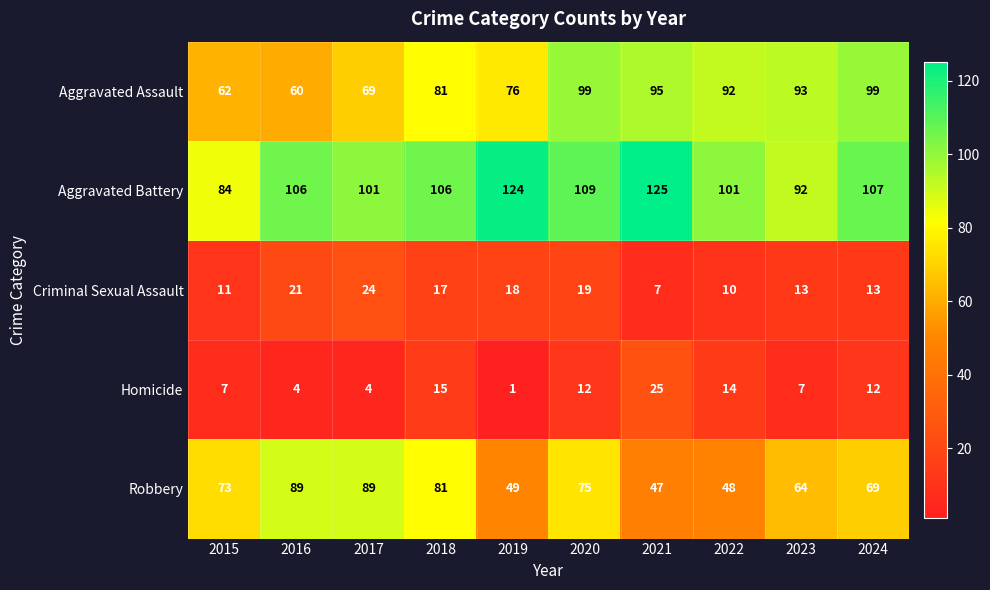

What is the difference between the maximum and minimum values in the Criminal Sexual Assault series?

17